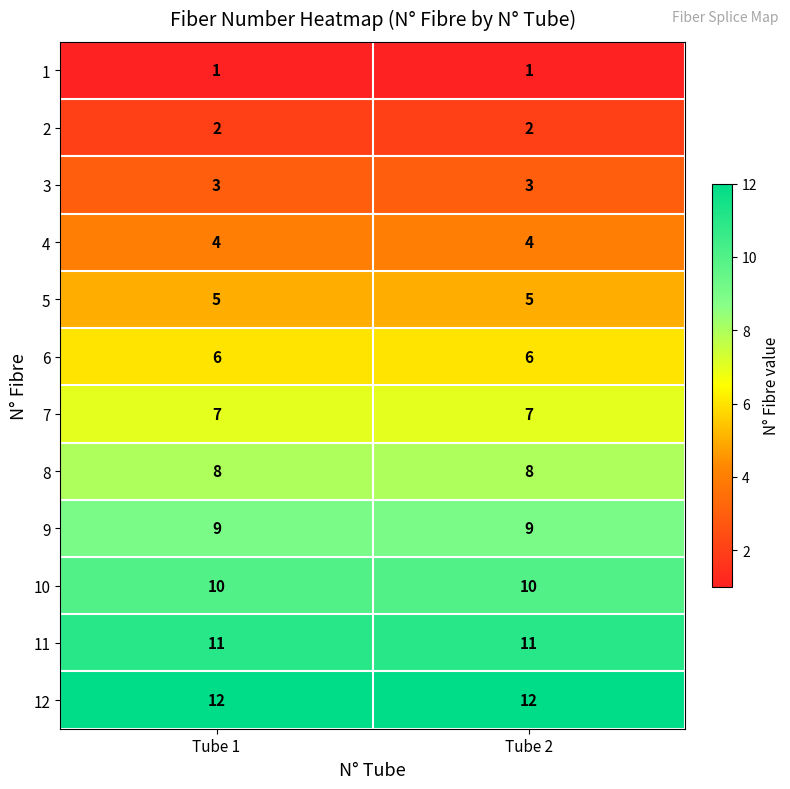

The value of 8 at Tube 2 is 13. True or false?

False